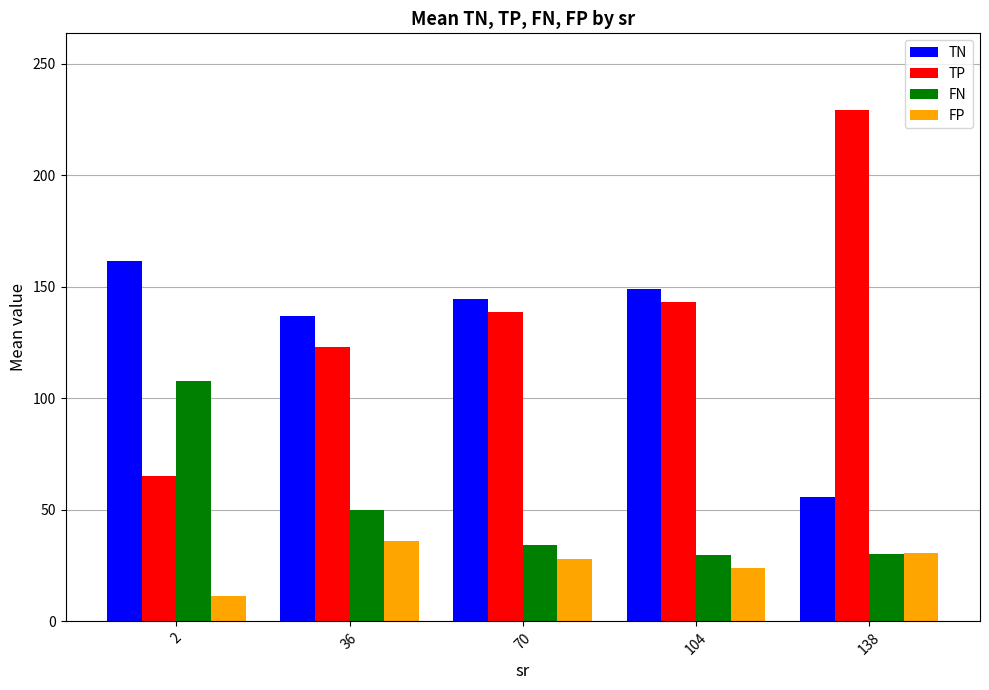

The TN series shows 148.9 at 104. True or false?

True